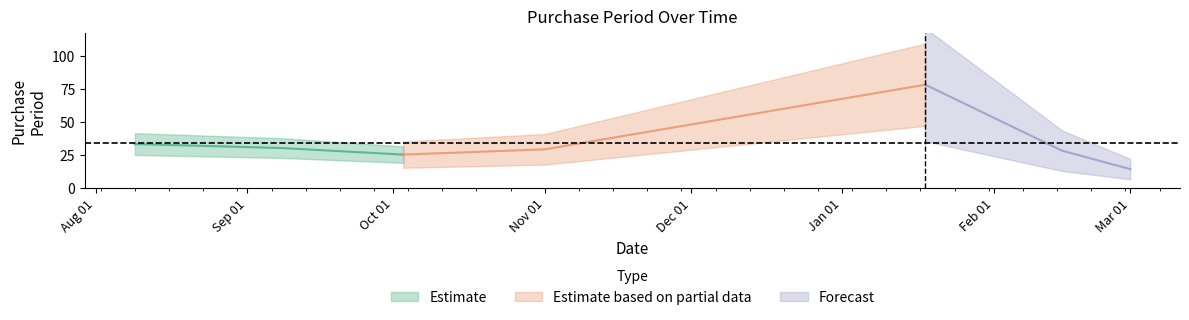

Reading left to right, list all the values displayed in this chart.

2016-08-09=33	2016-09-08=30	2016-10-03=25	2016-11-01=29	2017-01-18=78	2017-02-15=28	2017-03-01=14